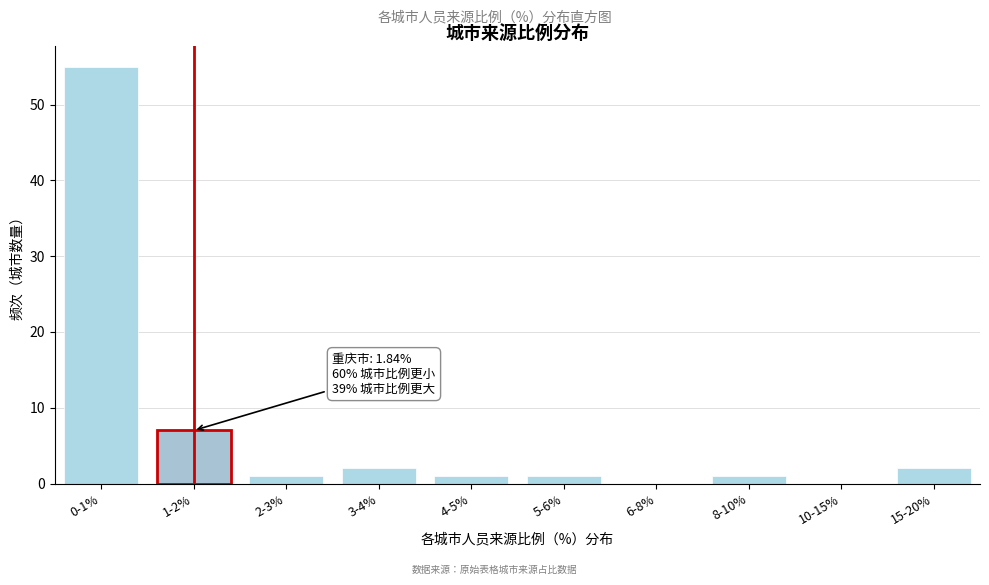

Reading left to right, list all the values displayed in this chart.

0-1%=55	1-2%=7	2-3%=1	3-4%=2	4-5%=1	5-6%=1	6-8%=0	8-10%=1	10-15%=0	15-20%=2